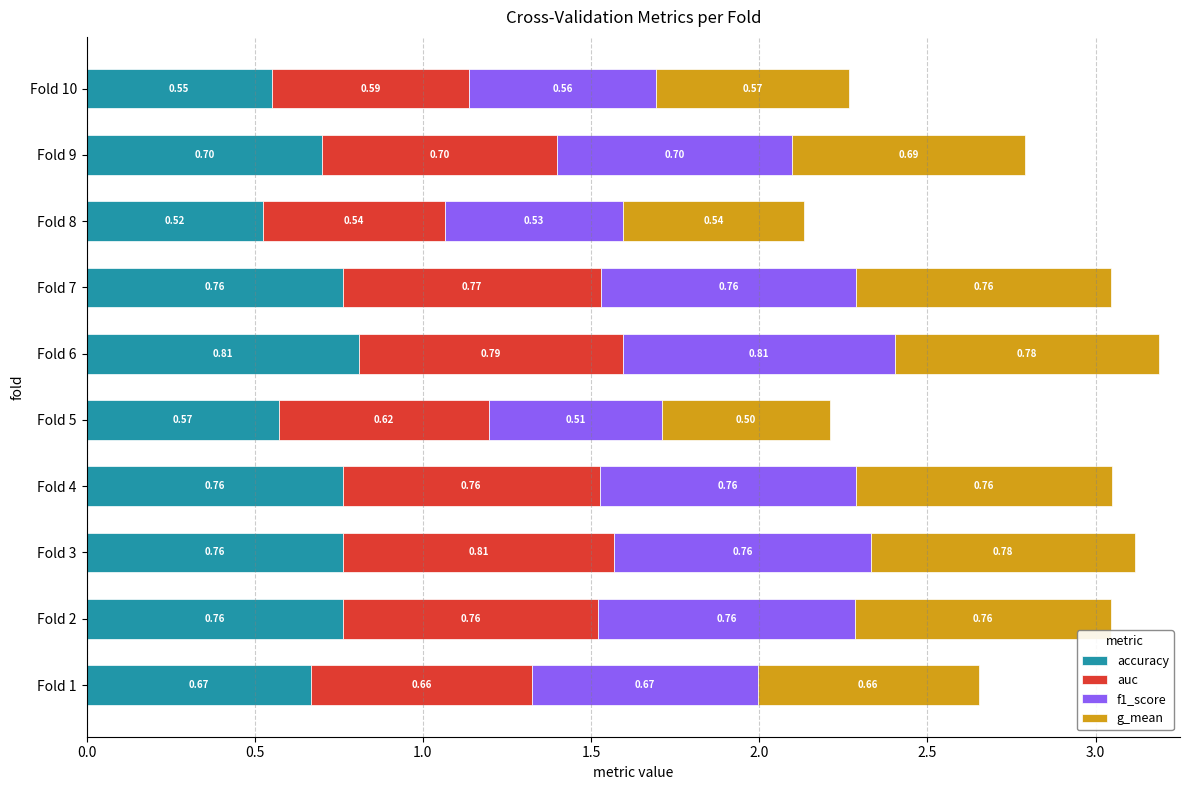

At which category is the sum across all series the highest?

Fold 6